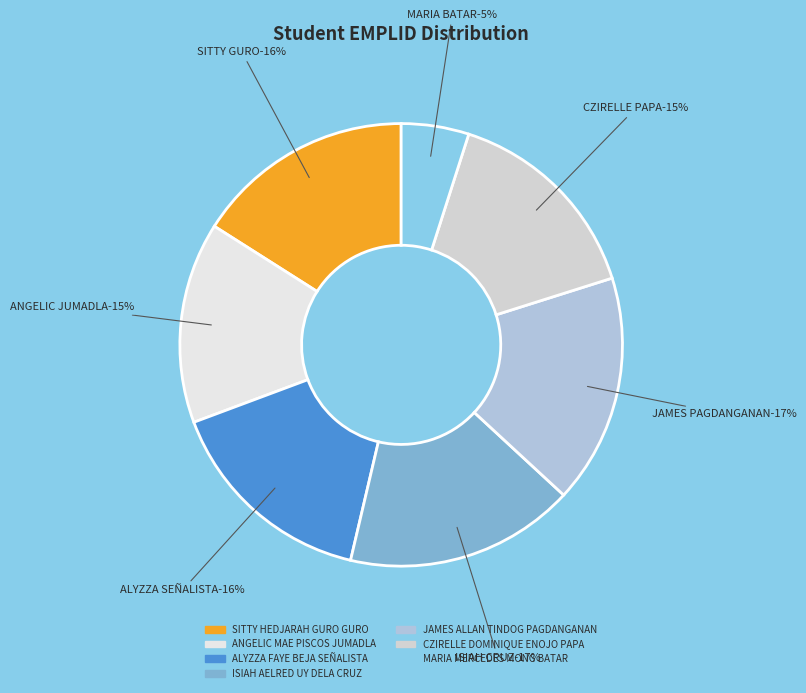

Is it true that MARIA MERCEDES MONG BATAR is 15% of the pie?

False